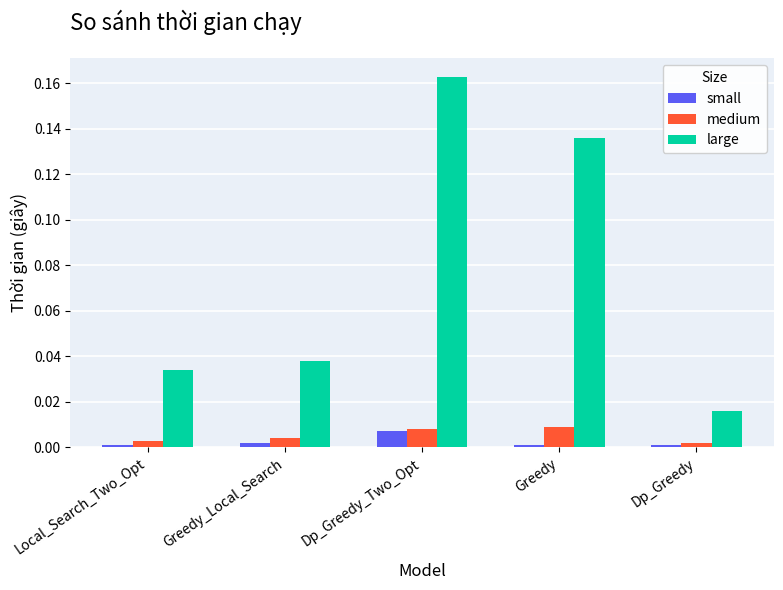

Is it true that large equals 0.0 at Greedy_Local_Search?

True